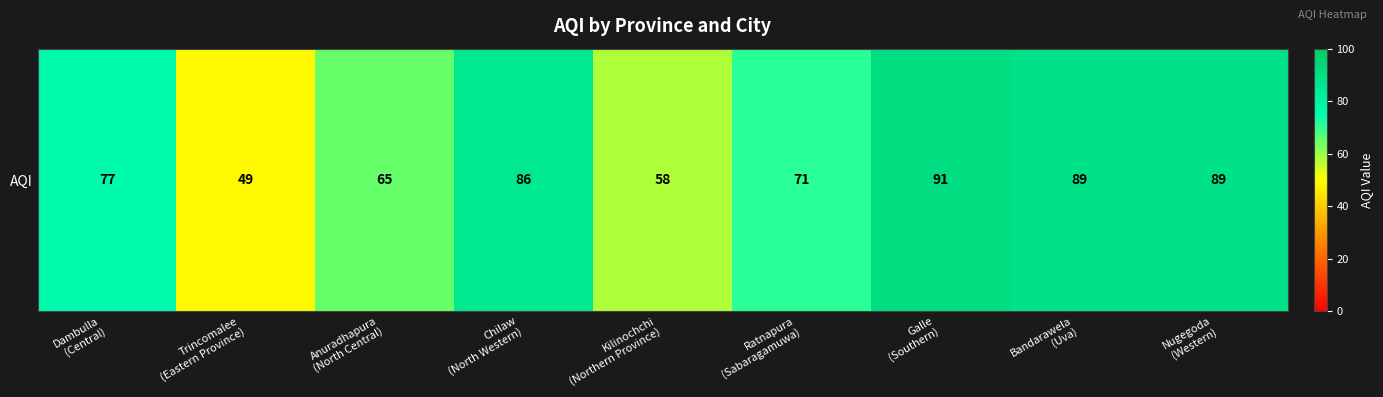

What is the ratio of the value at Ratnapura
(Sabaragamuwa) to the value at Dambulla
(Central)?

0.9